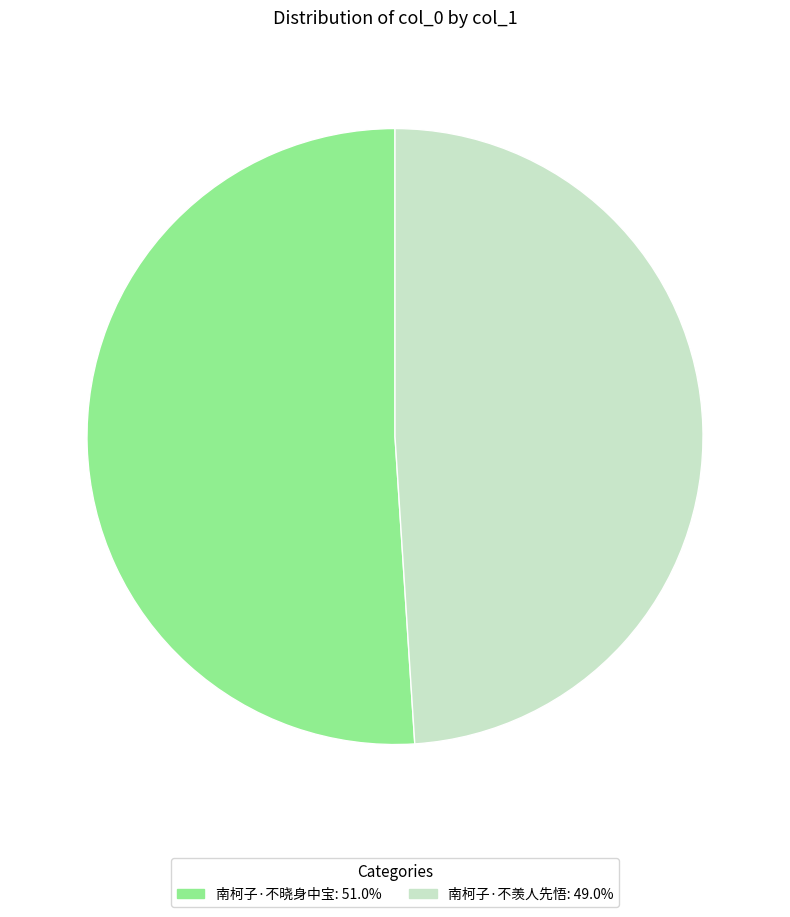

Is 南柯子·不羡人先悟 the majority of the pie?

No